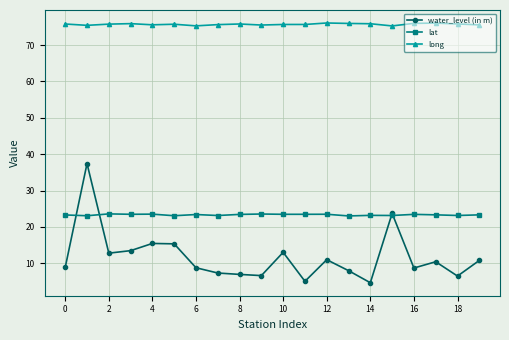

What is the average value of the long series?

75.7